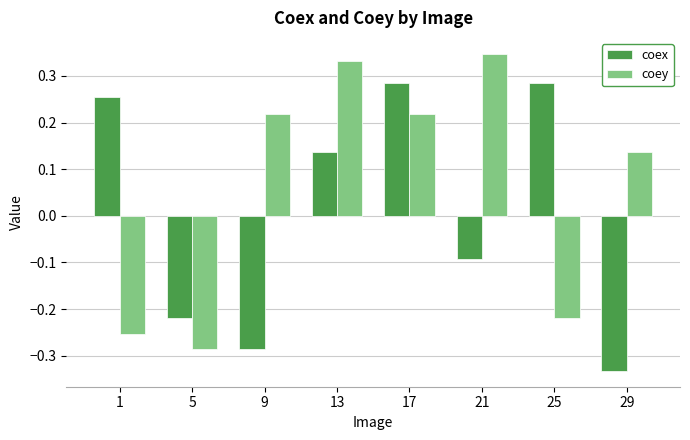

Is it true that coey equals -0.4 at 5?

False